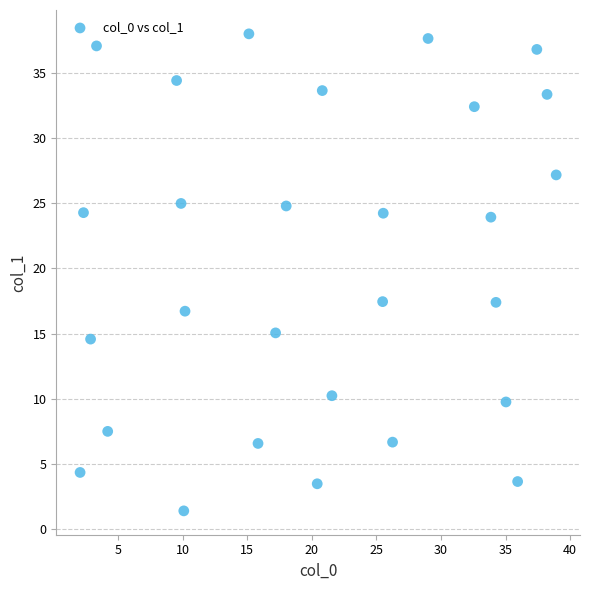

What is the range of X values (max minus min)?

36.9